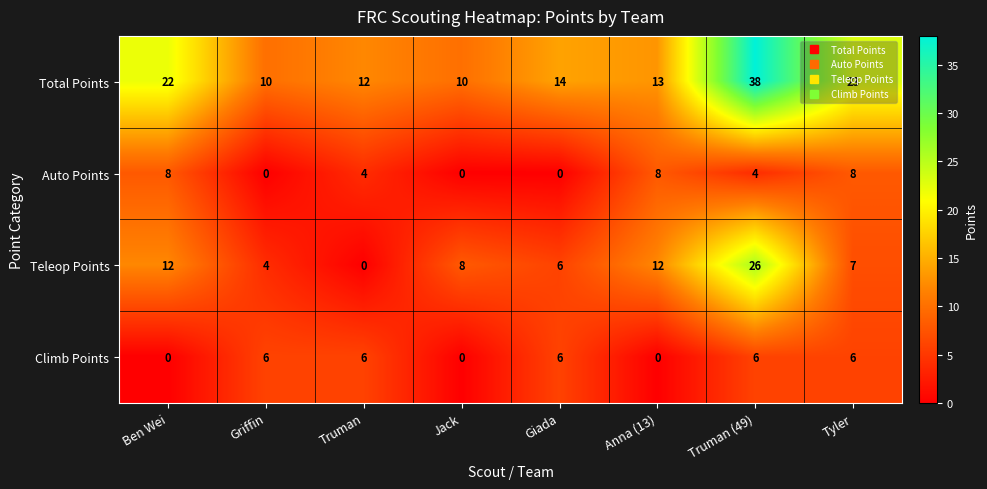

Which label corresponds to the largest value in the chart?

Truman (49)